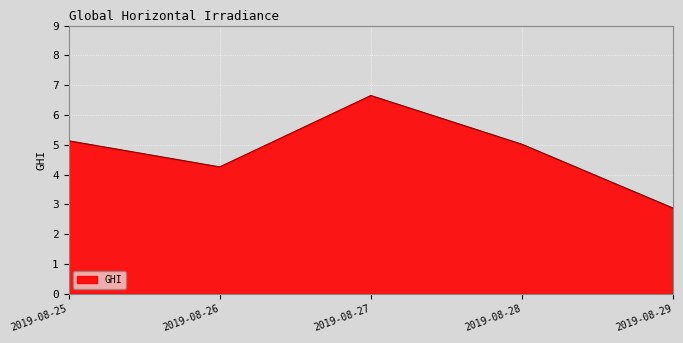

True or false: the data shows 5.0 at 2019-08-28.

True